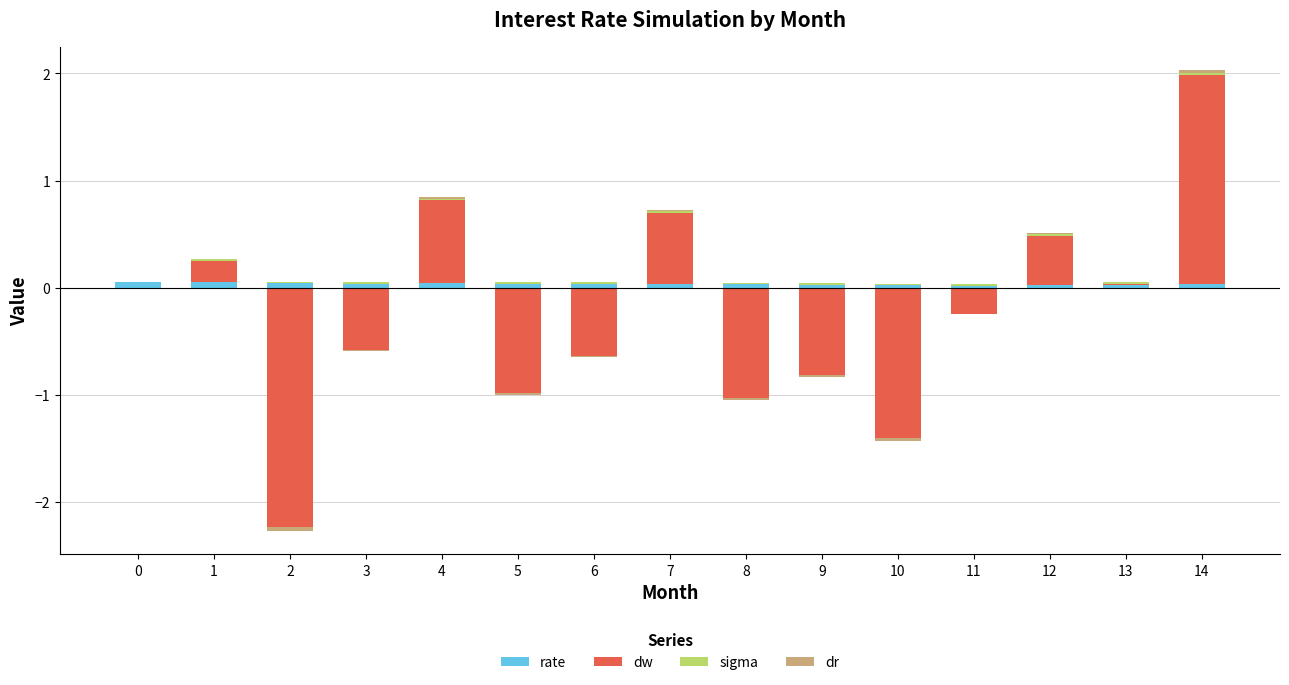

What is the maximum value shown in the chart?

2.0